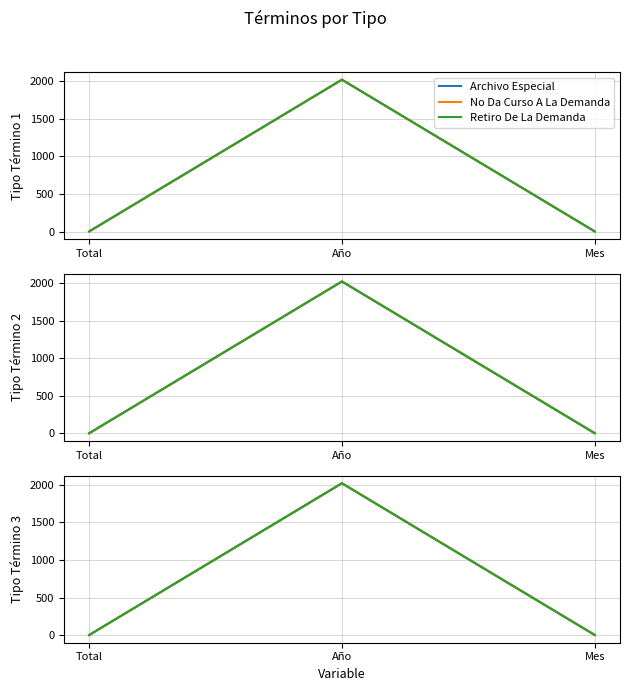

At how many categories does at least one series exceed 1401?

1